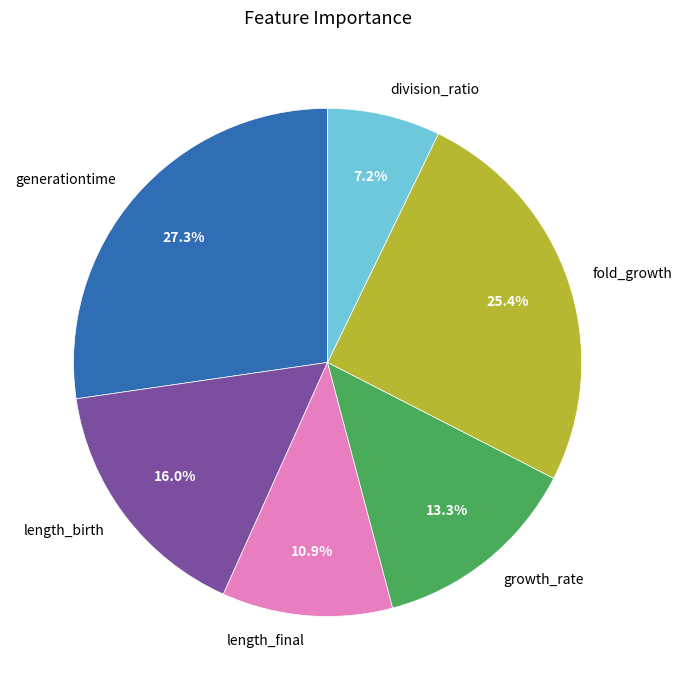

Between generationtime and growth_rate, which is larger?

generationtime